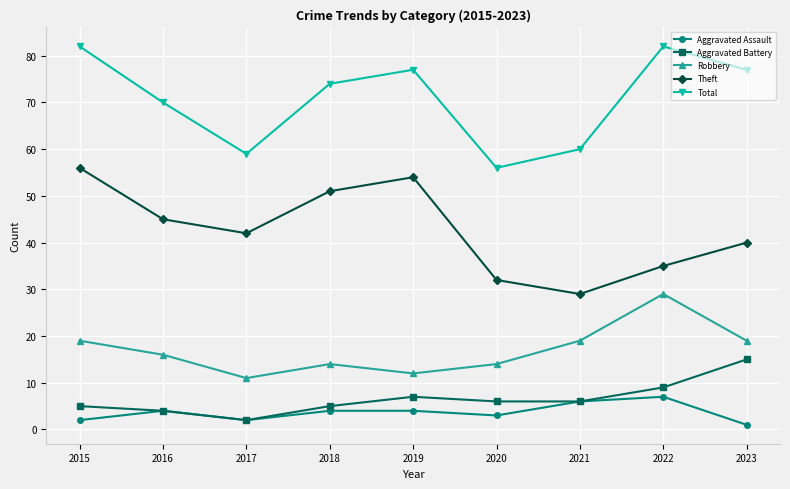

How many data points does each series have?

9